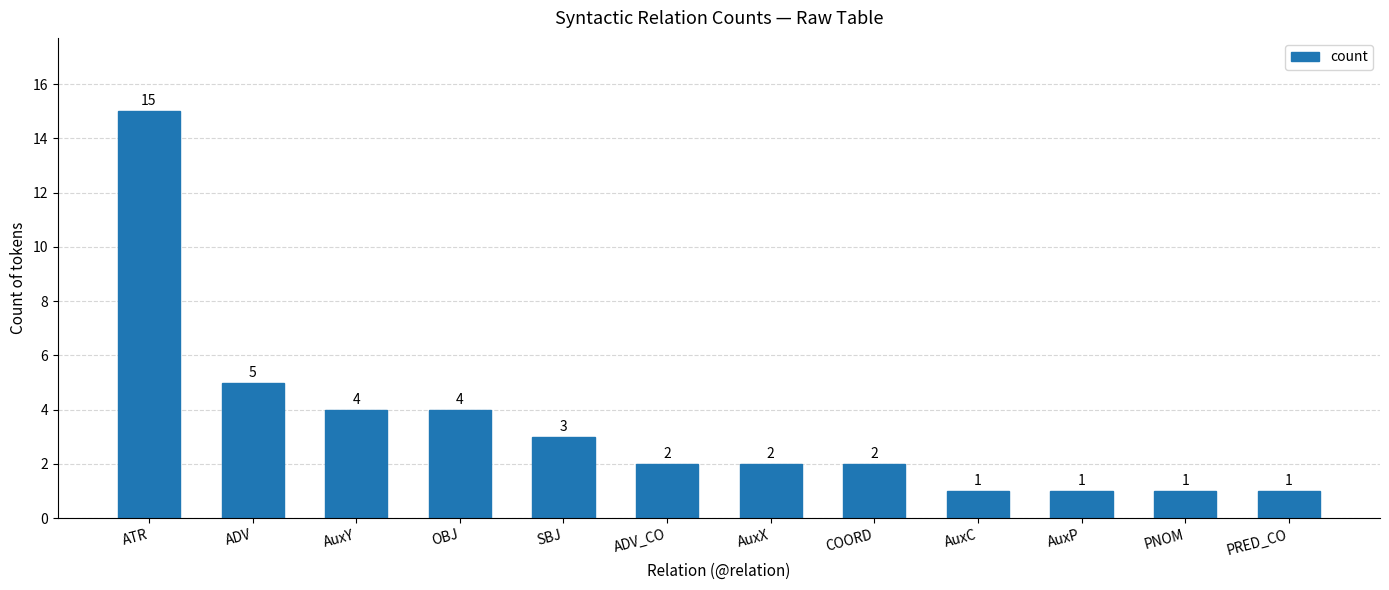

Reading left to right, transcribe all the data shown in this chart.

ATR=15	ADV=5	AuxY=4	OBJ=4	SBJ=3	ADV_CO=2	AuxX=2	COORD=2	AuxC=1	AuxP=1	PNOM=1	PRED_CO=1